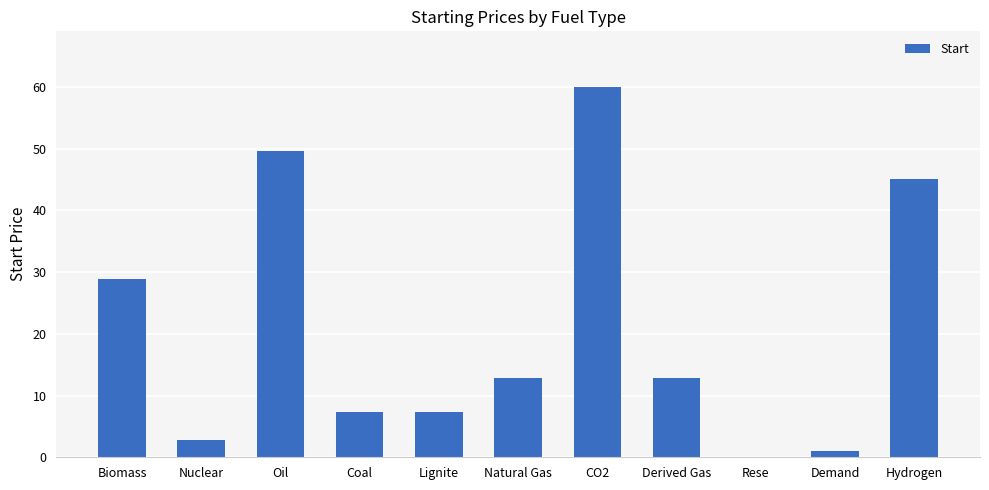

At which label is the value closest to 30?

Biomass